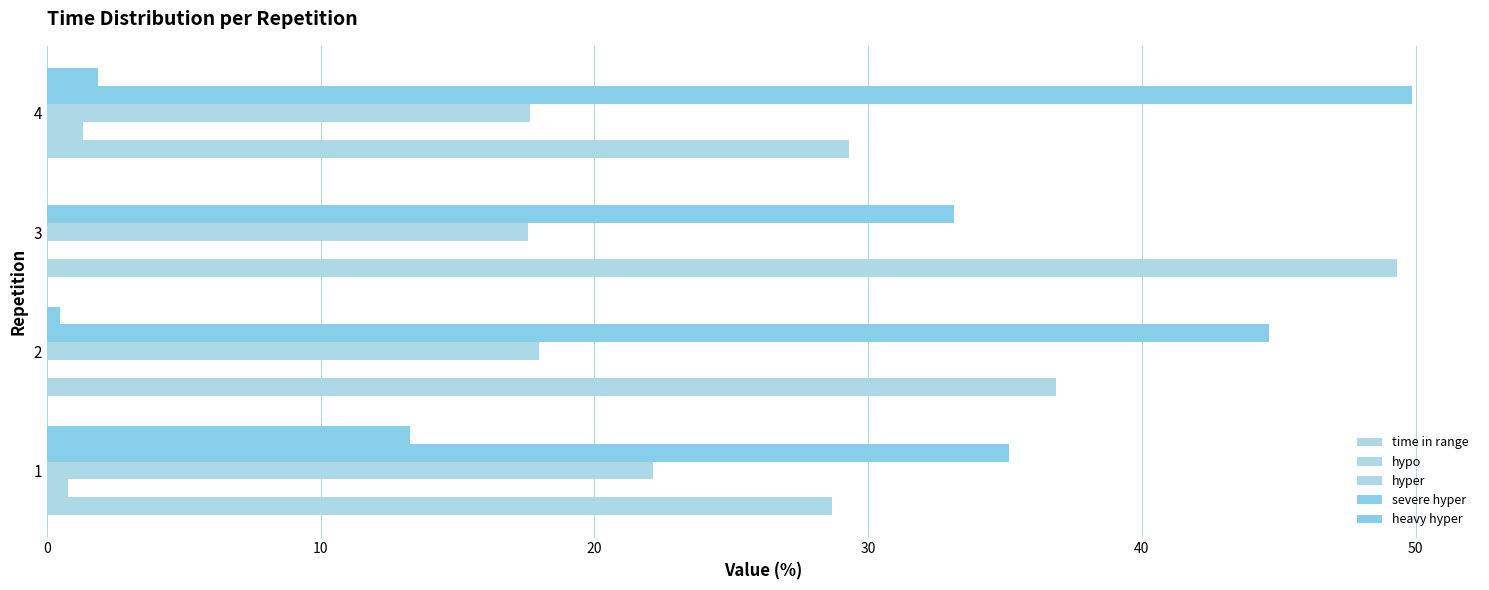

Count the number of categories in the chart.

4